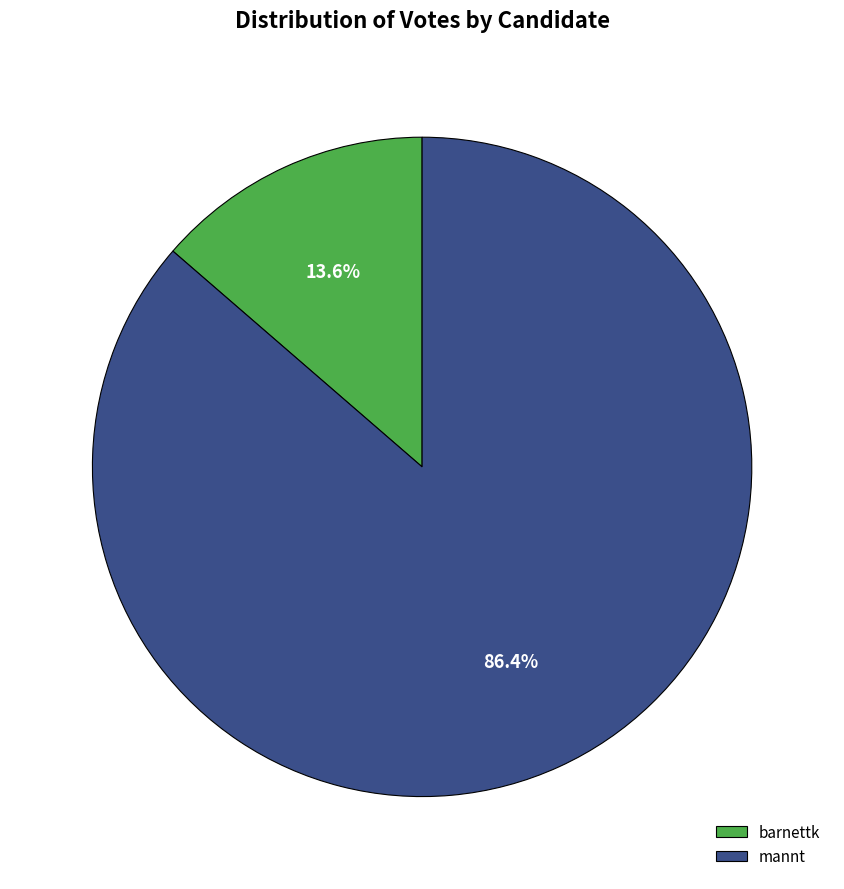

Which category accounts for the majority?

mannt